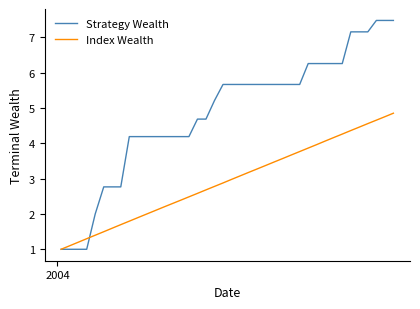

What is the maximum value shown in the chart?

7.5